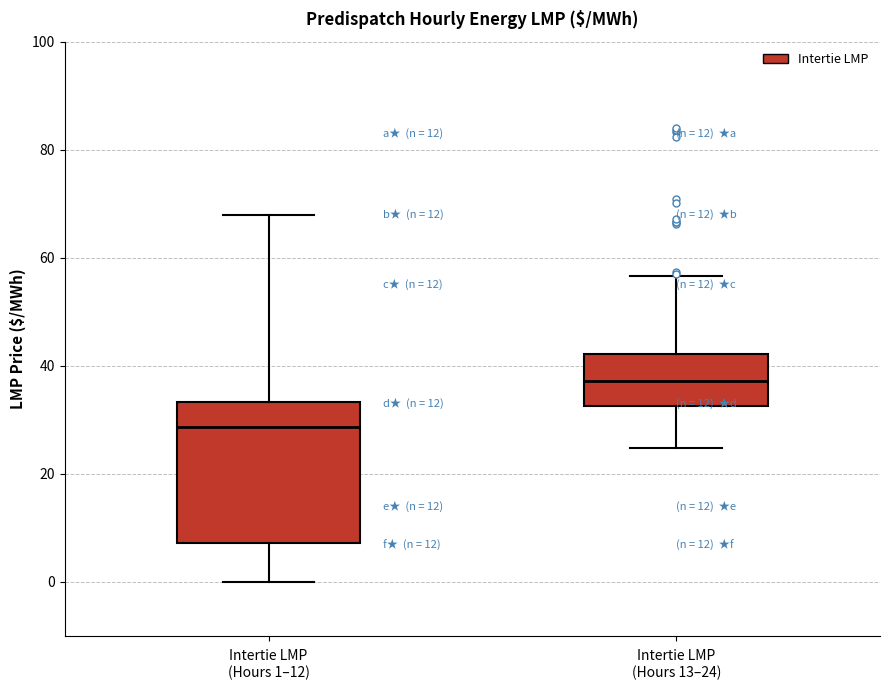

Reading left to right, transcribe this box plot: for each box, give where its median line is, the range the box spans, and where its two whiskers end, as read against the y-axis. The values are not printed on the chart, so give them approximately, as read against the axis.

Intertie LMP (Hours 1–12): median 28, box 8 to 34, whiskers 0 to 68
Intertie LMP (Hours 13–24): median 38, box 32 to 42, whiskers 24 to 56